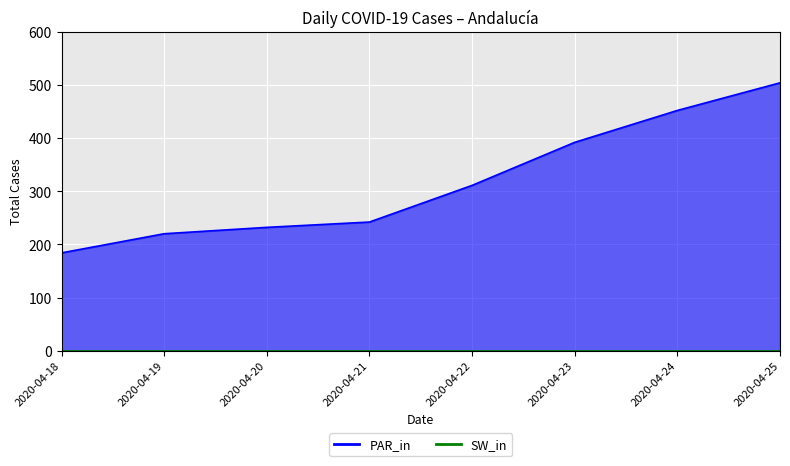

What is the approximate value at 2020-04-24, to the nearest 10?

450